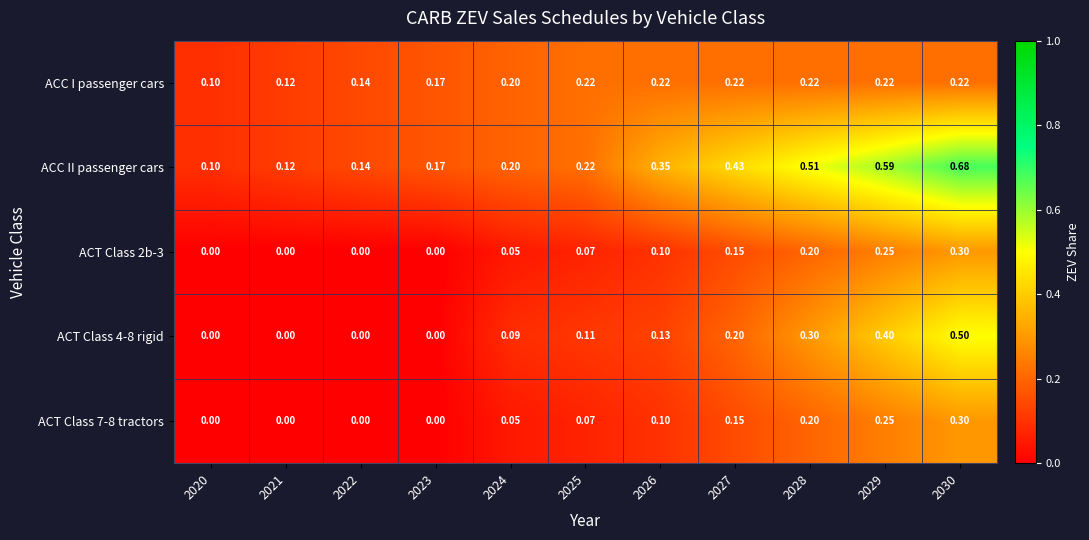

Which series has the largest total across all categories?

ACC II passenger cars